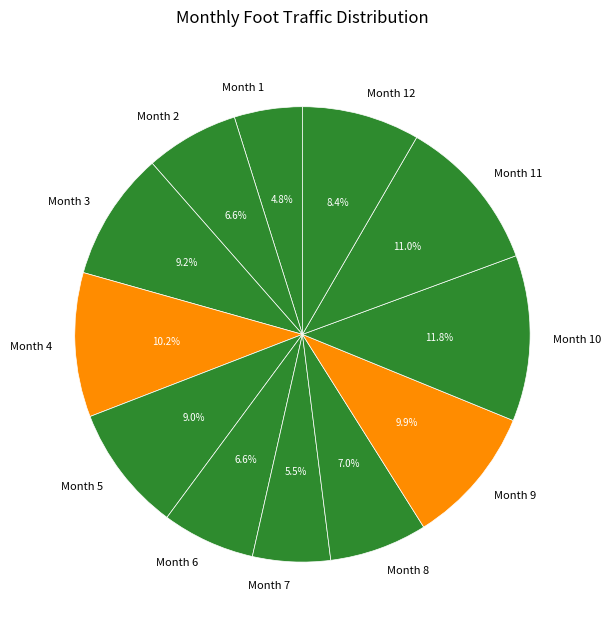

Which category has the biggest portion of the pie?

Month 10